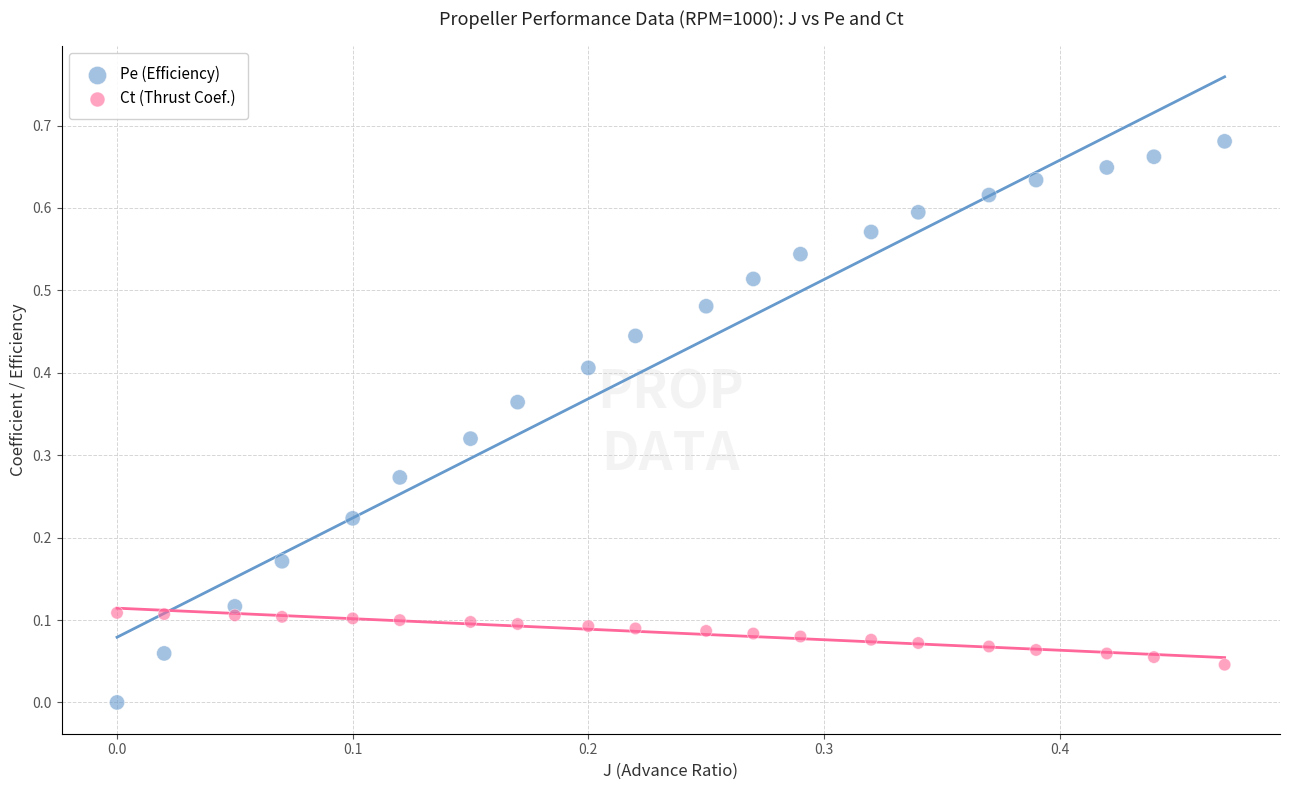

Which series reaches the maximum Y coordinate?

Pe (Efficiency)